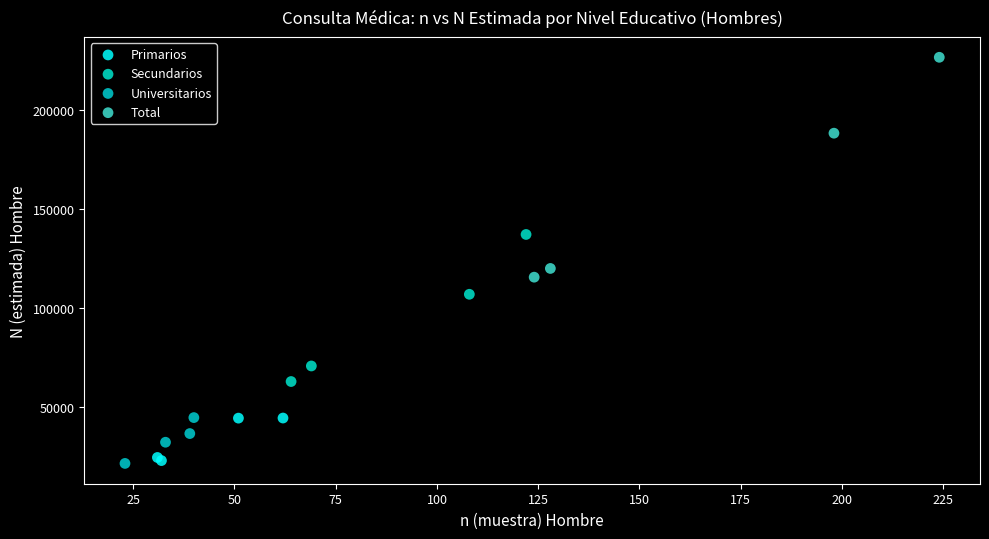

Which series contains the highest Y value?

Total